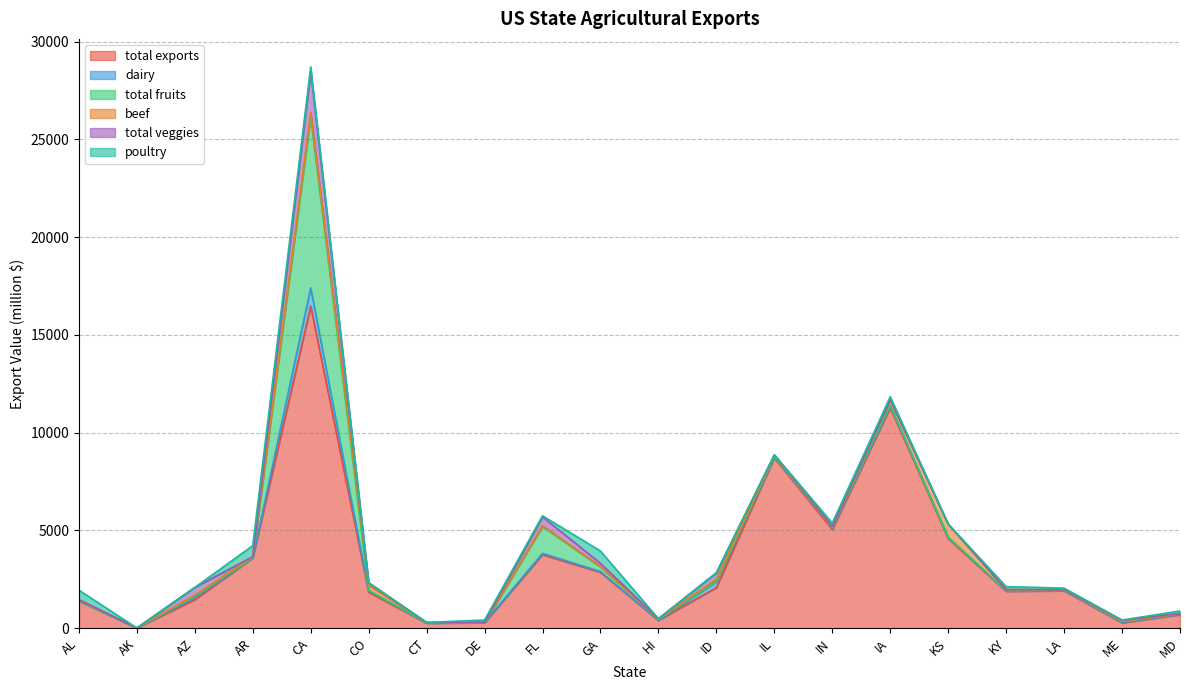

List the series in order of their peak value, highest first.

total exports, total fruits, total veggies, dairy, beef, poultry